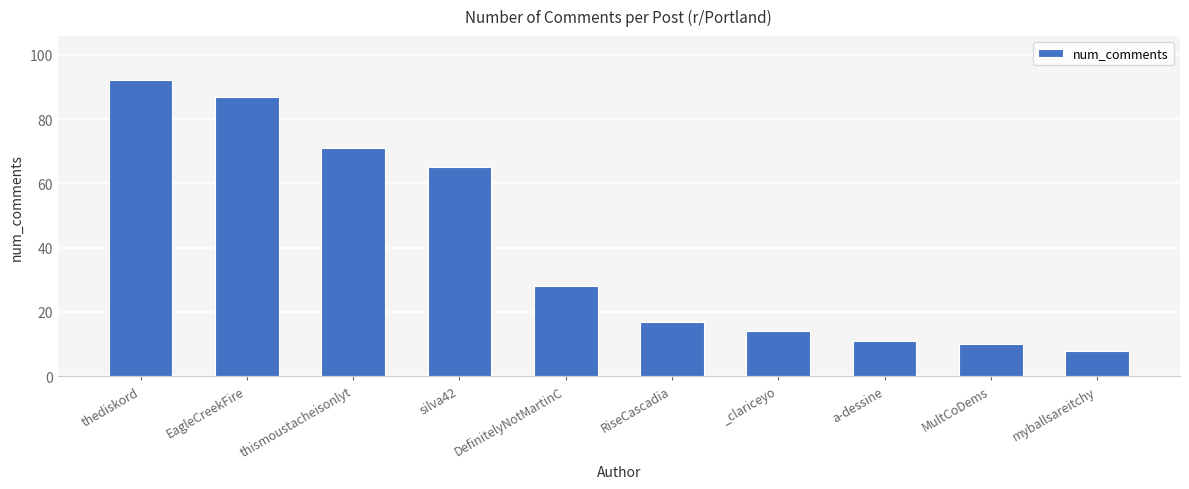

Does the chart contain any negative values?

No